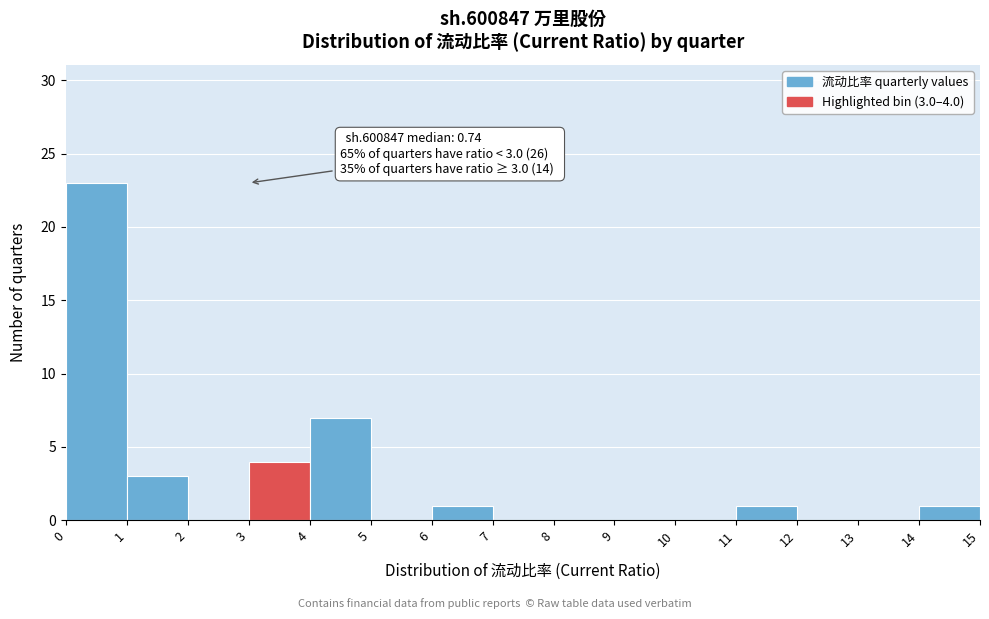

Which range on the x-axis has the tallest bar?

0 to 1